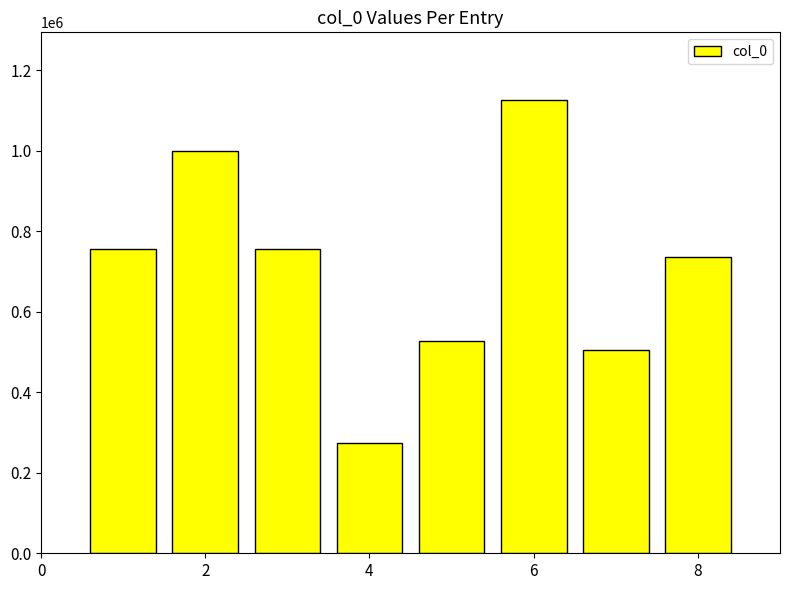

What is the difference between the maximum and minimum values?

849867